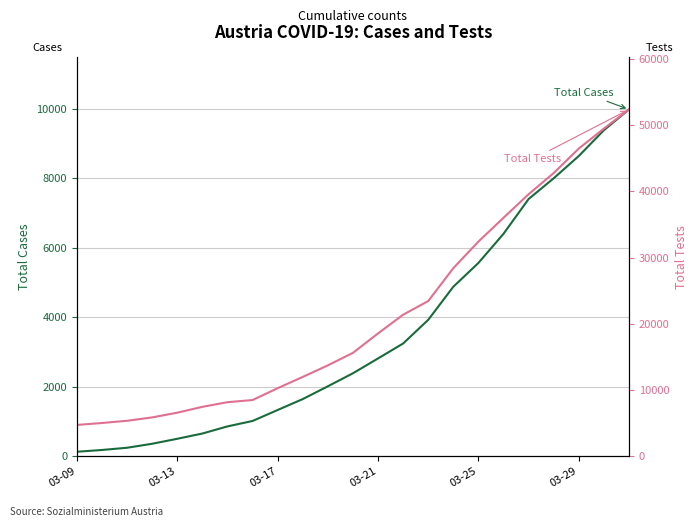

True or false: Total Cases has more than 0 interior local peaks.

False